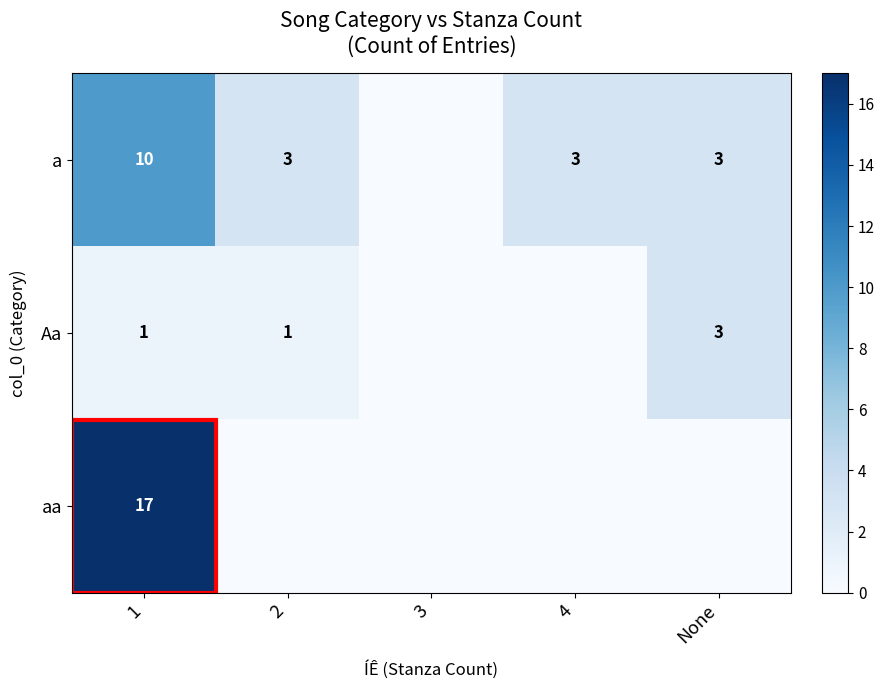

What is the total value across all series at 1?

28